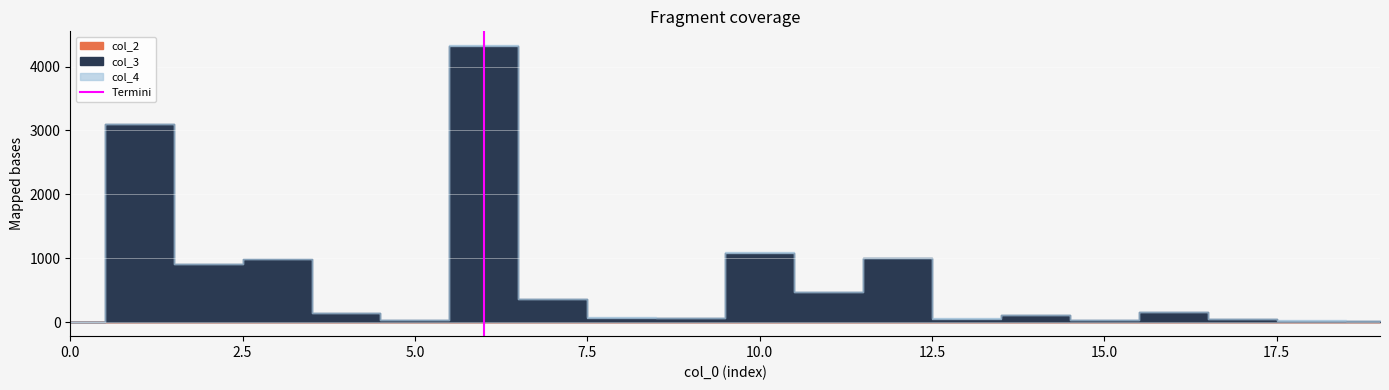

What position from the left is 2.5?

2